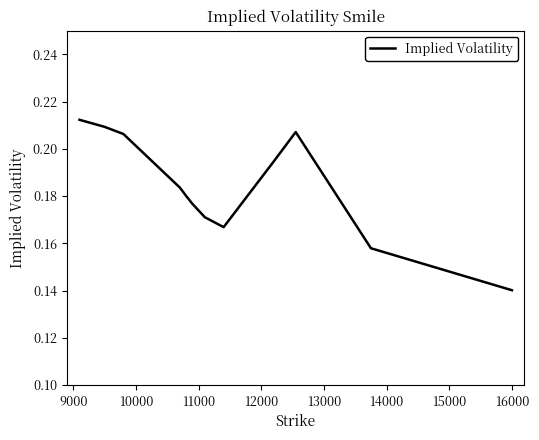

Is this an area chart (filled region under the line)?

No